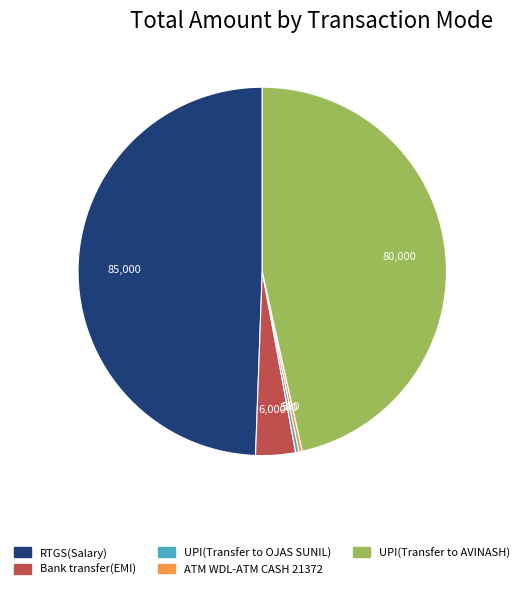

The UPI(Transfer to AVINASH) slice represents 47% of the pie. True or false?

True